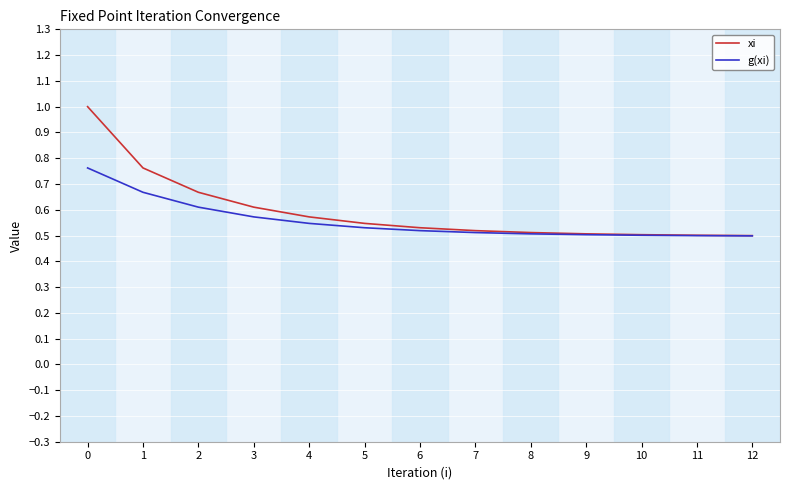

Between 2 and 5, which series saw the biggest shift?

xi